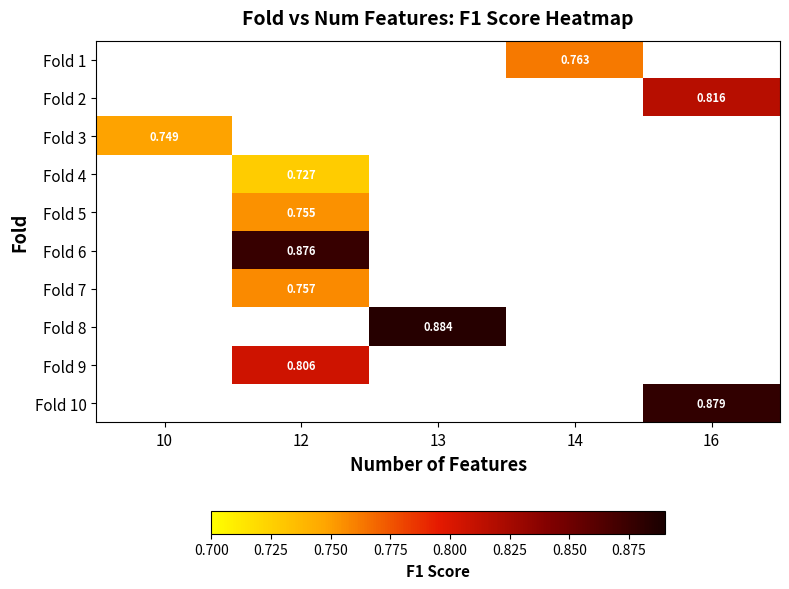

At which category does the chart reach its peak across all series?

13